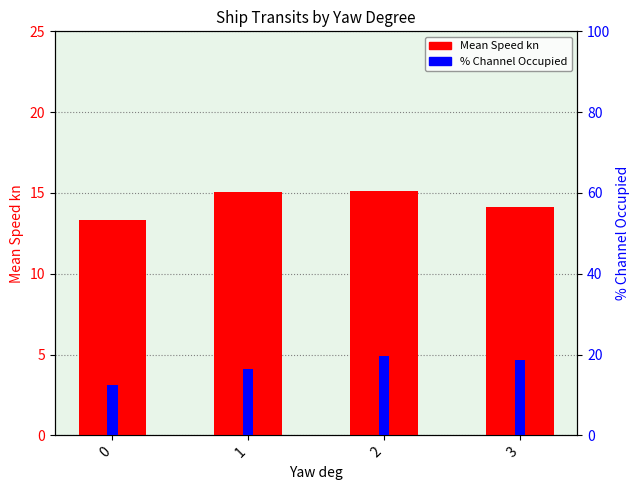

Which series has the largest total across all categories?

% Channel Occupied